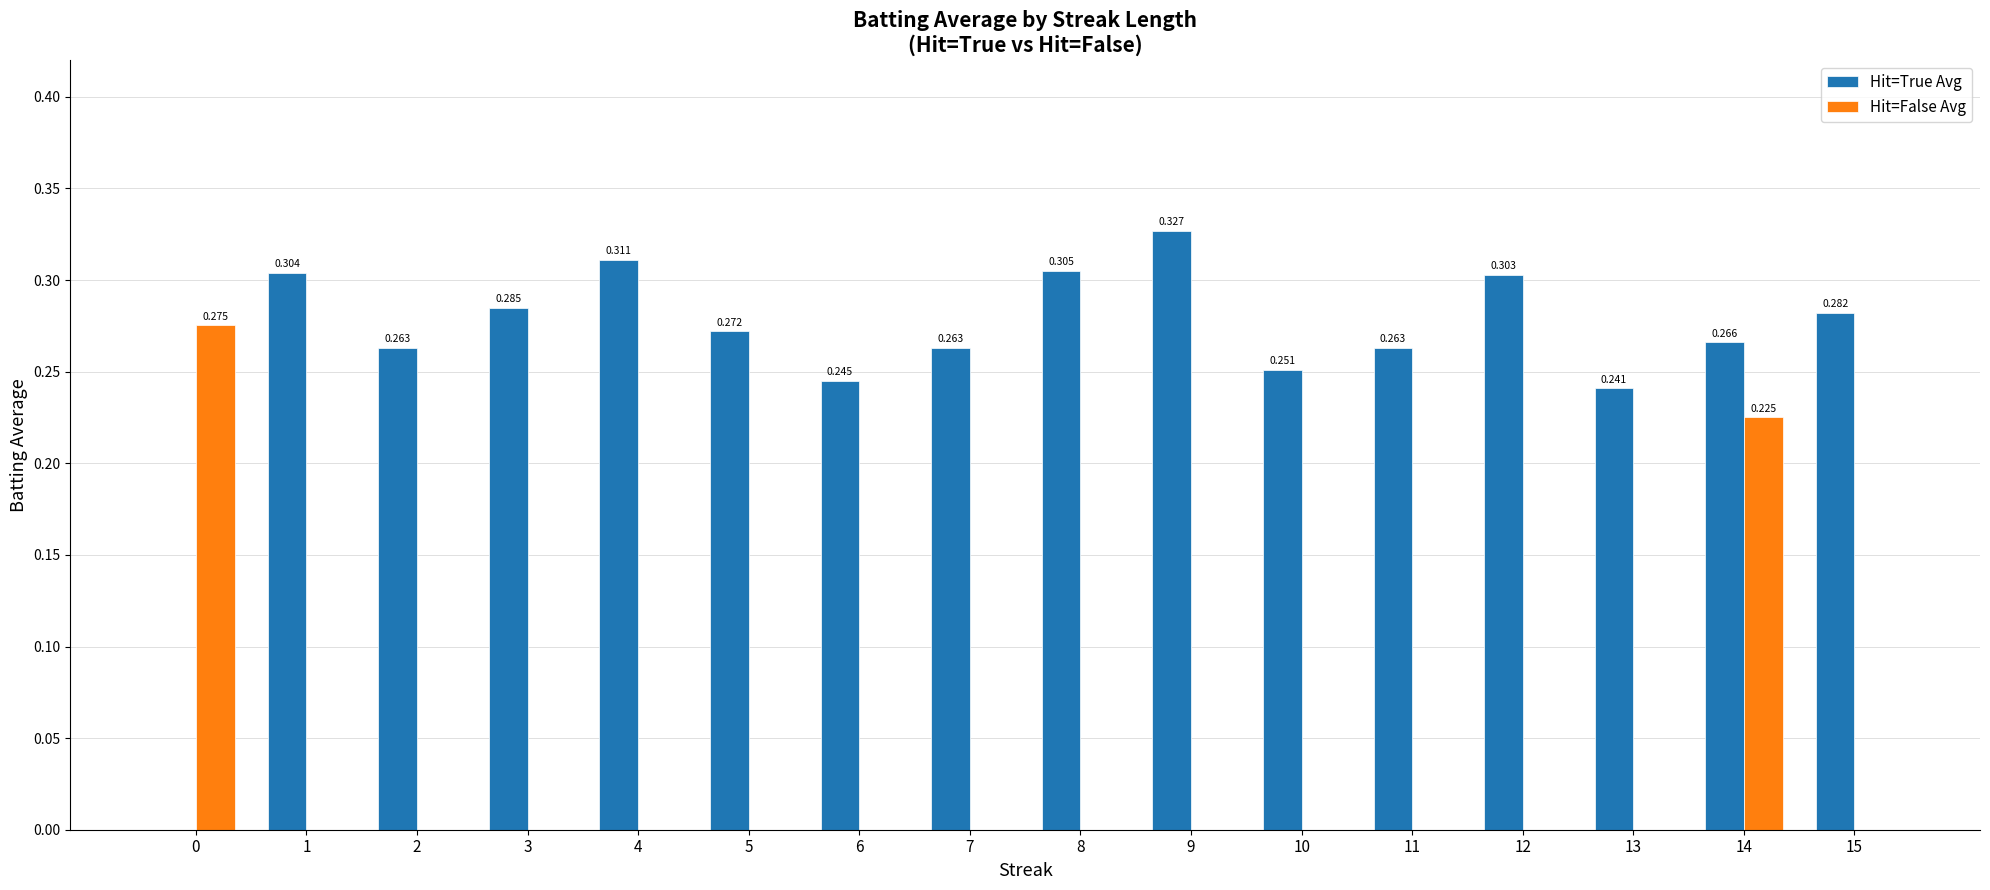

What are all the series names shown in the legend?

Hit=True Avg, Hit=False Avg